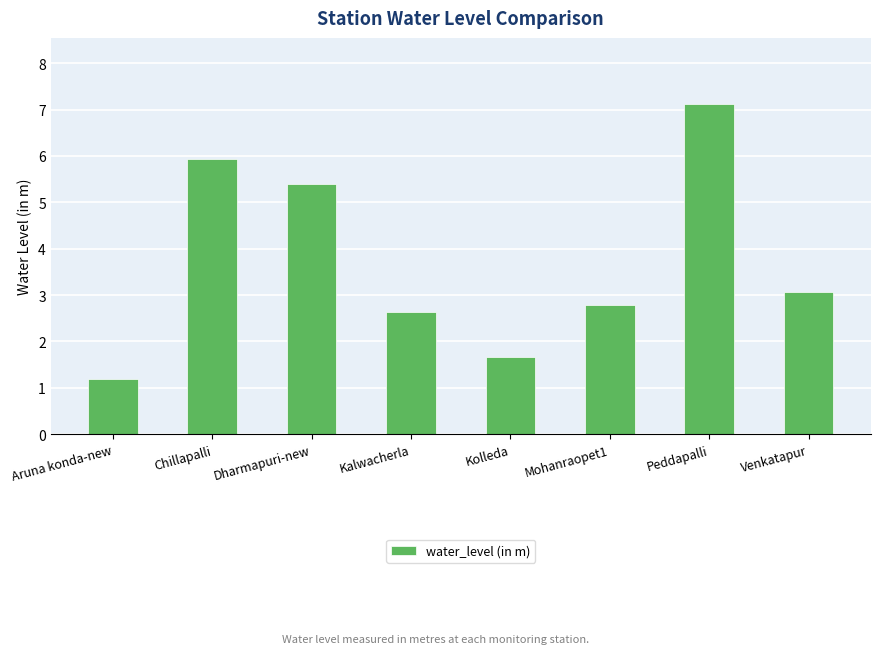

True or false: the data shows 7.1 at Peddapalli.

True